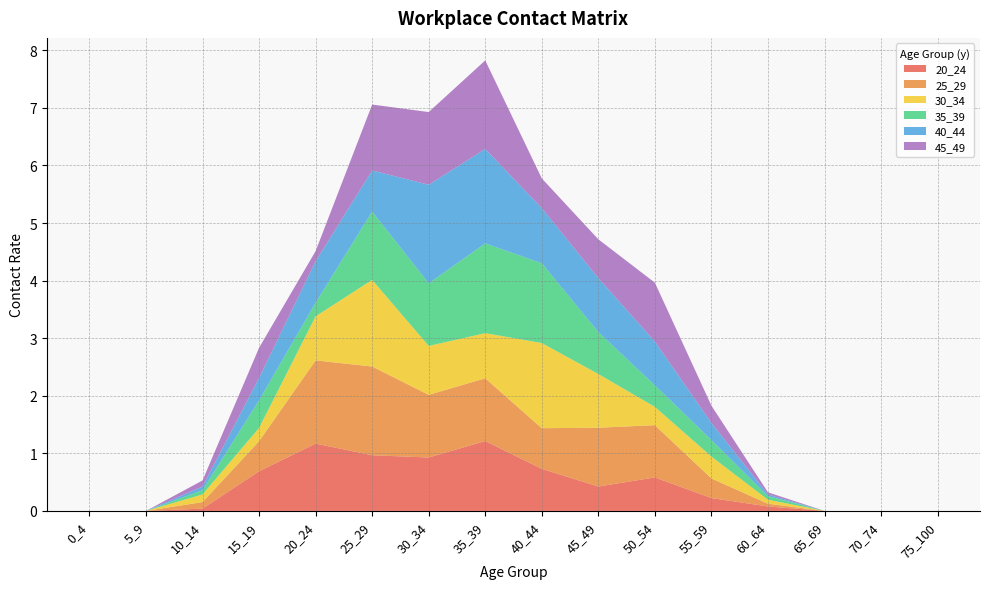

Reading right to left, extract all data points from this chart.

20_24: 0.0	0.0	0.0	0.1	0.2	0.6	0.4	0.7	1.2	0.9	1.0	1.2	0.7	0.0	0.0	0.0
25_29: 0.0	0.0	0.0	0.0	0.3	0.9	1.0	0.7	1.1	1.1	1.5	1.4	0.5	0.1	0.0	0.0
30_34: 0.0	0.0	0.0	0.1	0.4	0.3	0.9	1.5	0.8	0.8	1.5	0.8	0.2	0.1	0.0	0.0
35_39: 0.0	0.0	0.0	0.1	0.3	0.4	0.7	1.4	1.6	1.1	1.2	0.2	0.5	0.1	0.0	0.0
40_44: 0.0	0.0	0.0	0.0	0.3	0.8	0.9	1.0	1.6	1.7	0.7	0.7	0.4	0.1	0.0	0.0
45_49: 0.0	0.0	0.0	0.0	0.3	1.0	0.7	0.5	1.5	1.3	1.1	0.2	0.5	0.1	0.0	0.0